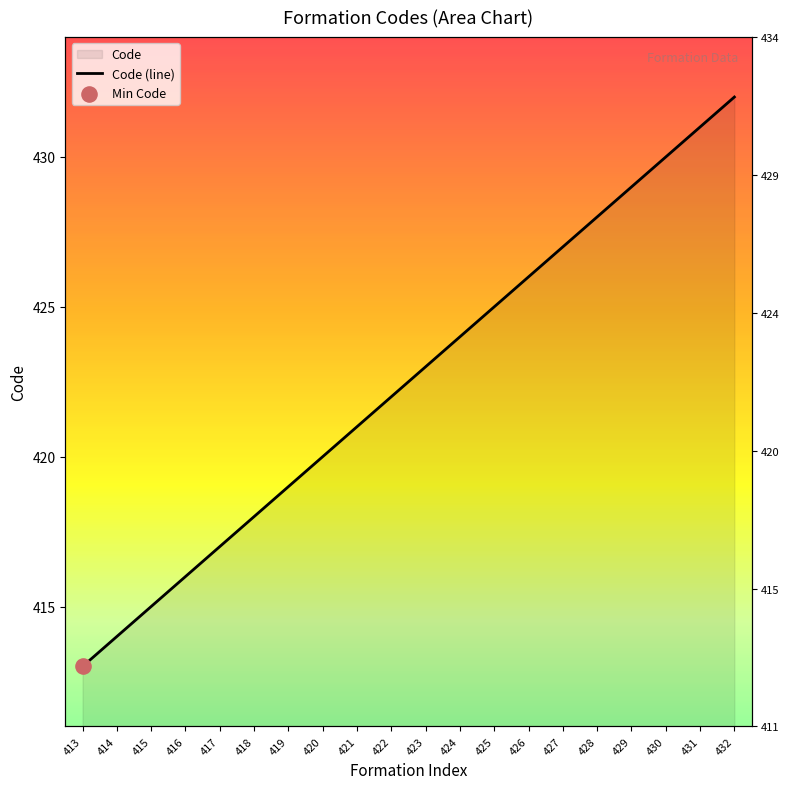

What is the change in value from 413 to 418?

+5